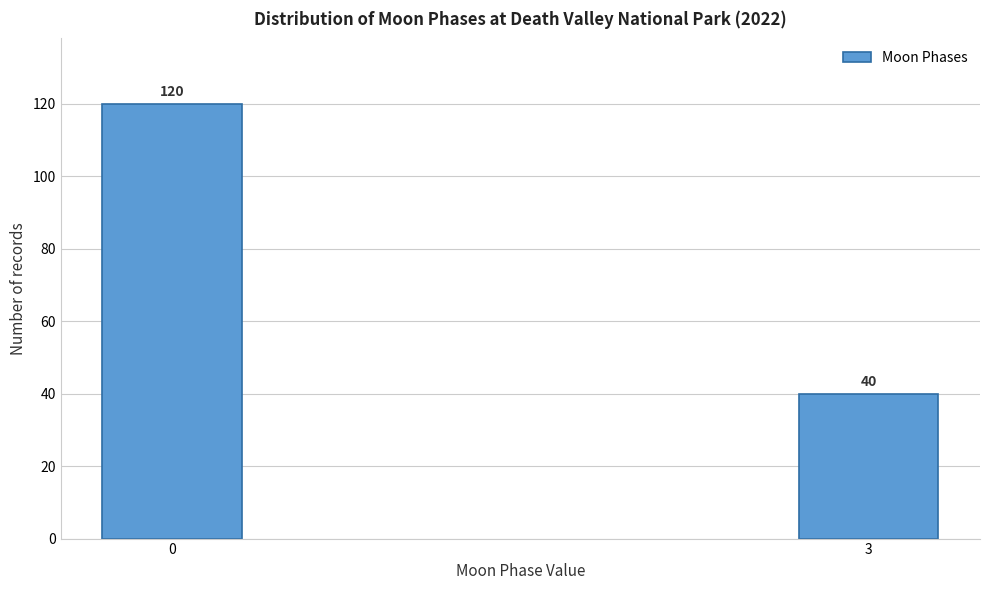

Reading right to left, list all the values displayed in this chart.

3=40	0=120